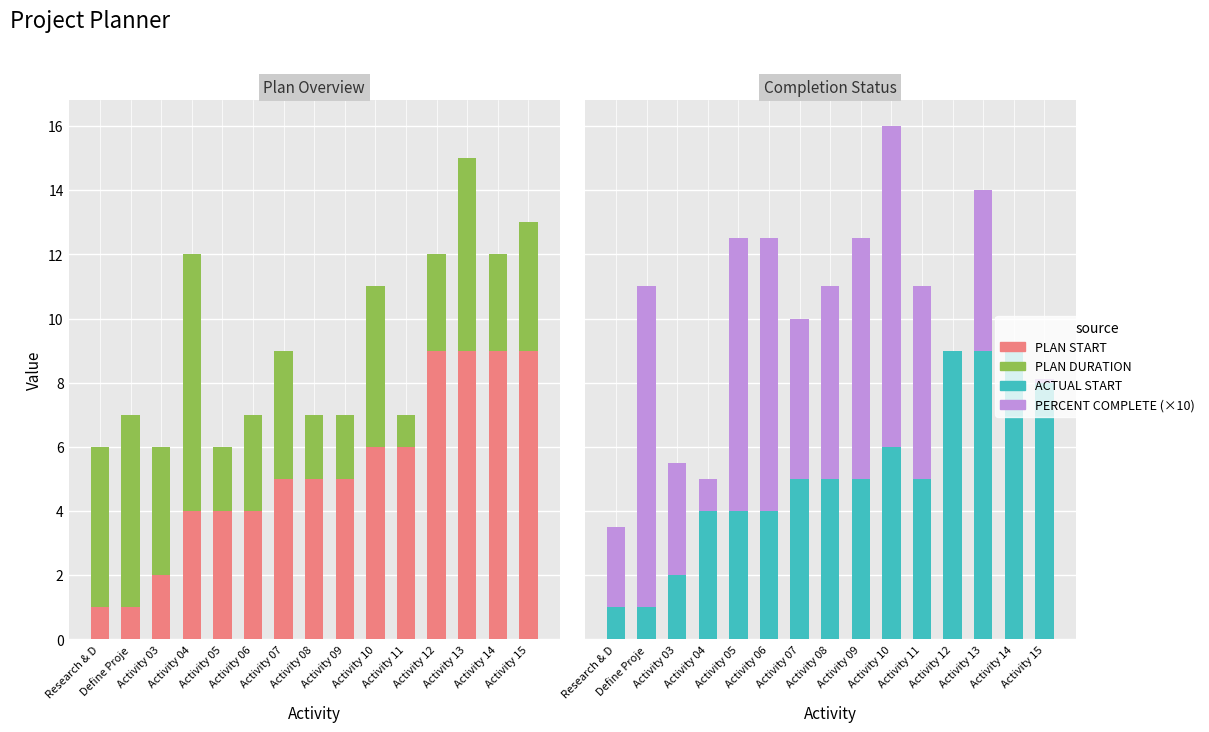

What is the greatest value displayed?

10.0